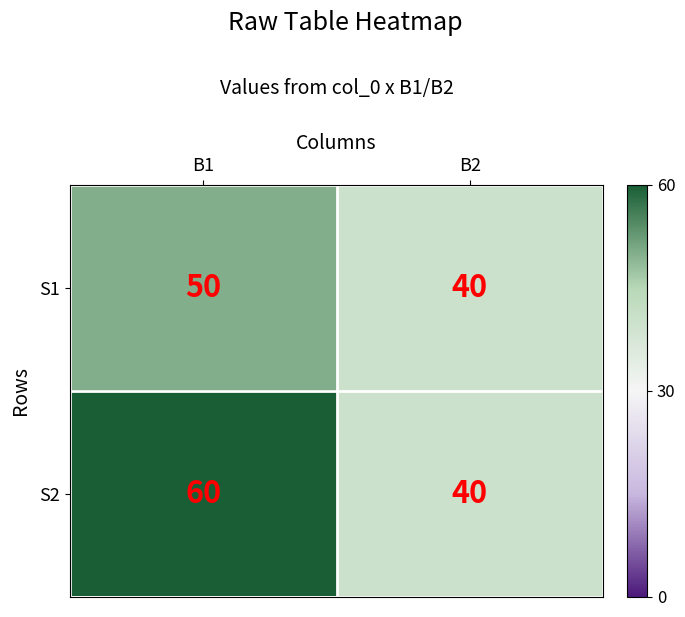

Read the S1 value at B2, to the nearest 5.

40